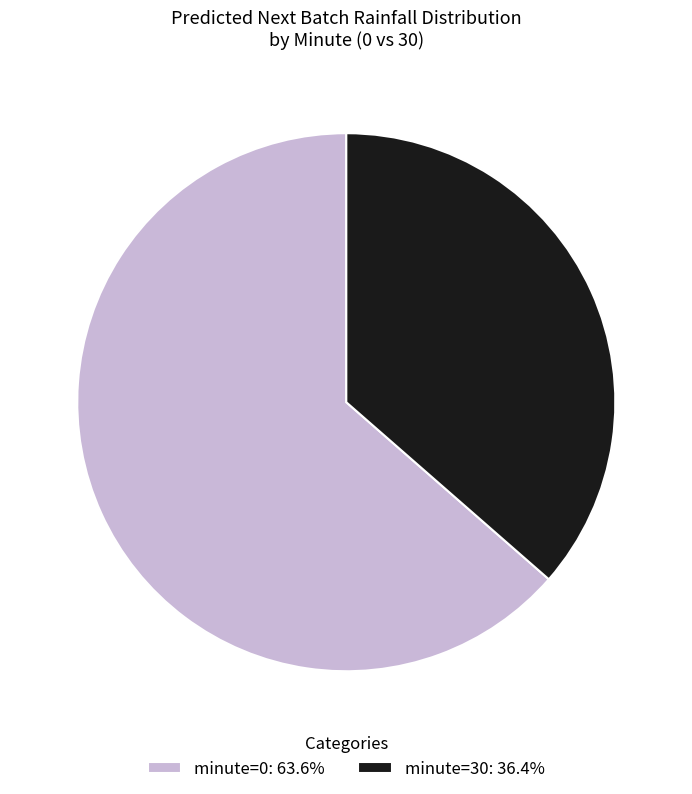

Is the sum of minute=0: 63.6% and minute=30: 36.4% greater than half?

Yes